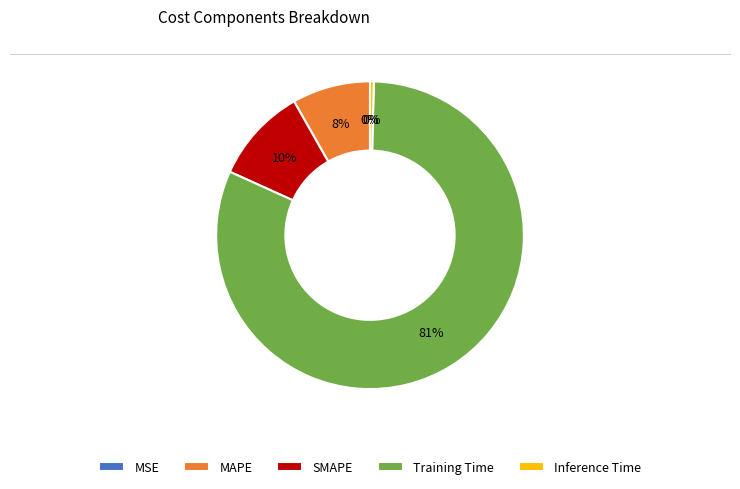

Is it true that Training Time is 81% of the pie?

True